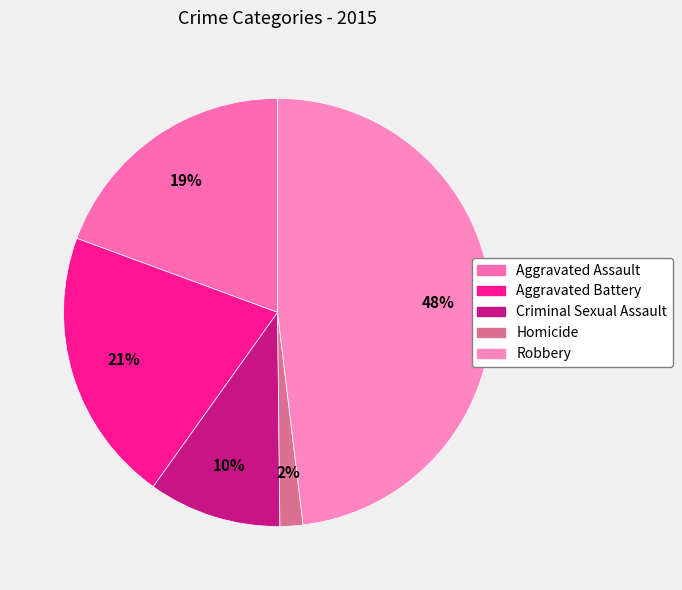

To the nearest percent, what is the difference between the largest and smallest slice percentages?

46%